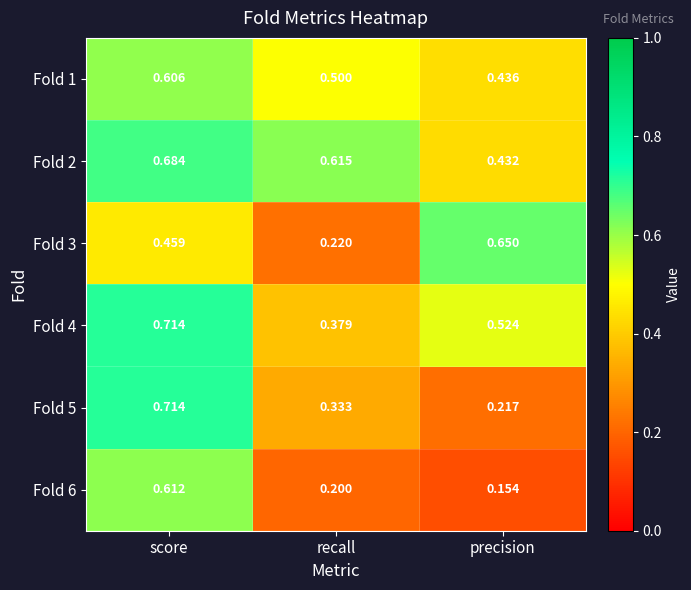

Rank the categories by Fold 2 value from highest to lowest.

score, recall, precision